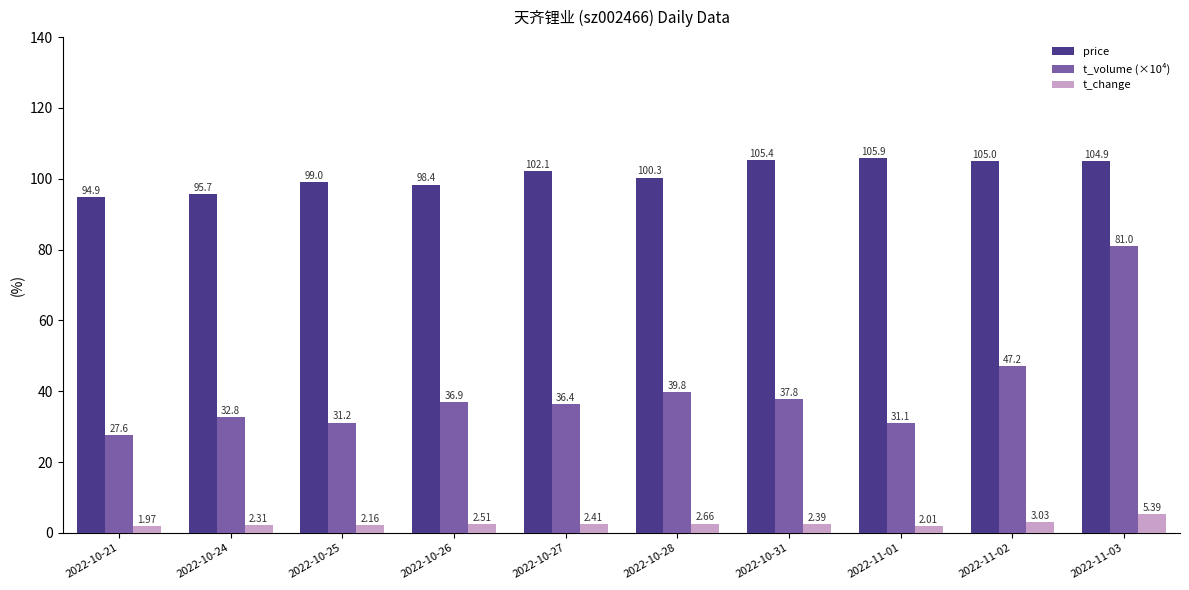

What is the label of the 9th bar from the right?

2022-10-24